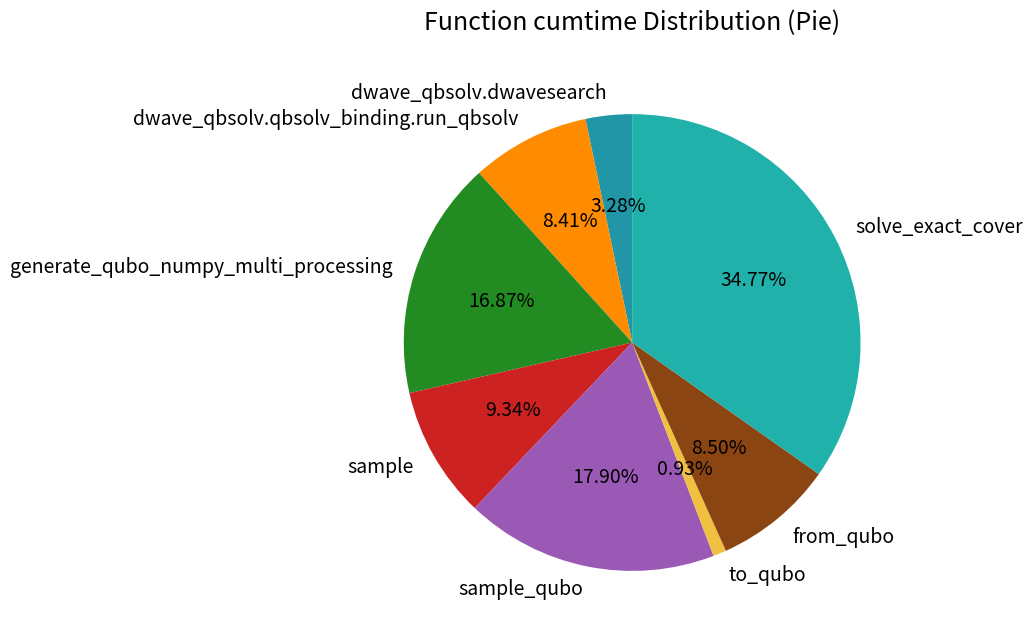

What percentage is the sample_qubo slice, to the nearest percent?

18%